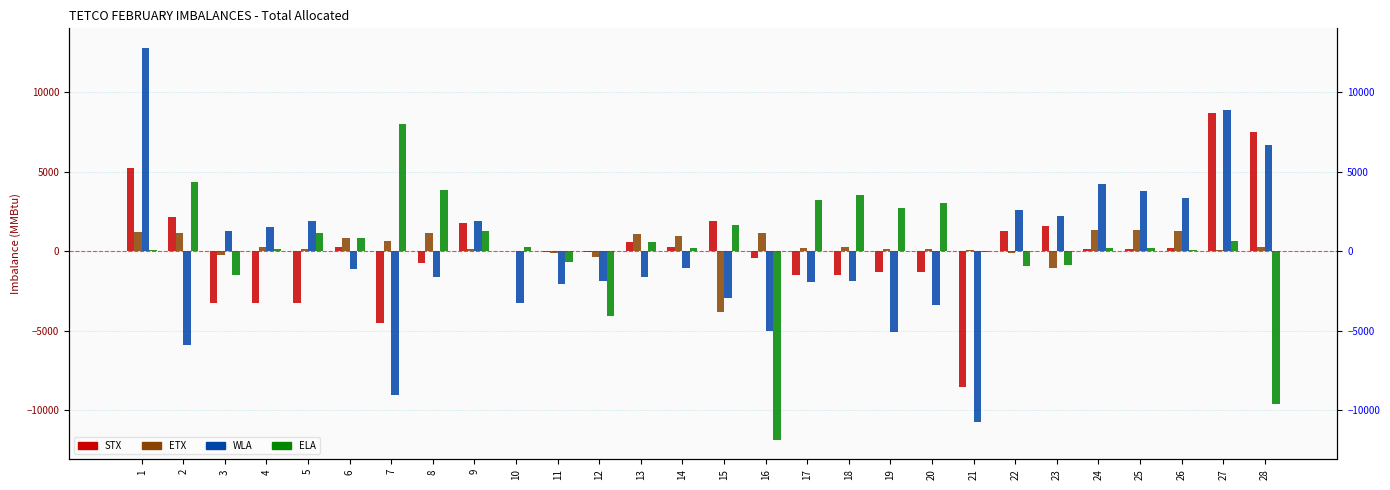

What is the difference between the highest and lowest values at 24?

4097